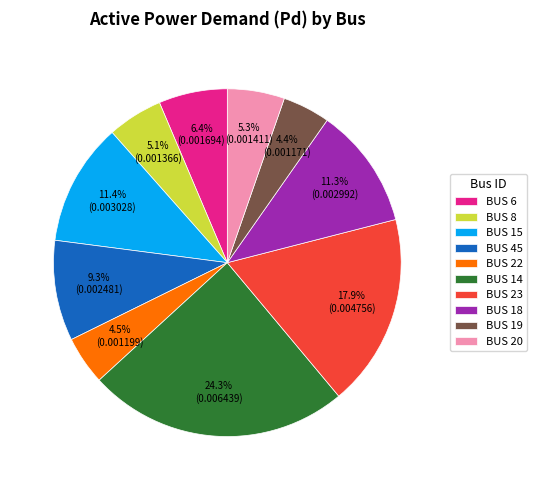

Does BUS 14 represent more than half of the total?

No